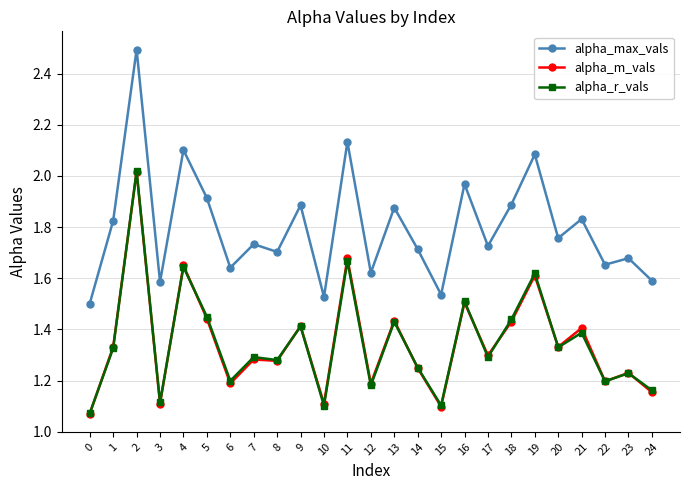

Where is the first local minimum for alpha_r_vals?

3